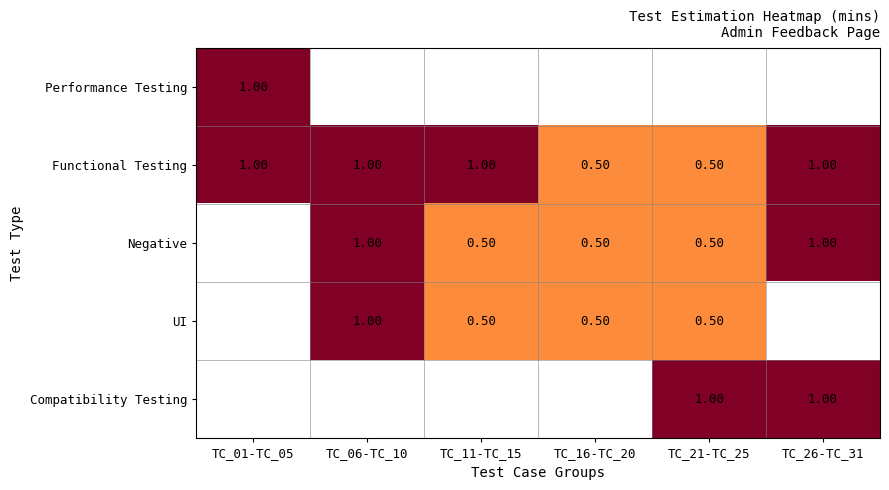

What is the sum of the UI values at TC_11-TC_15 and TC_21-TC_25?

1.0